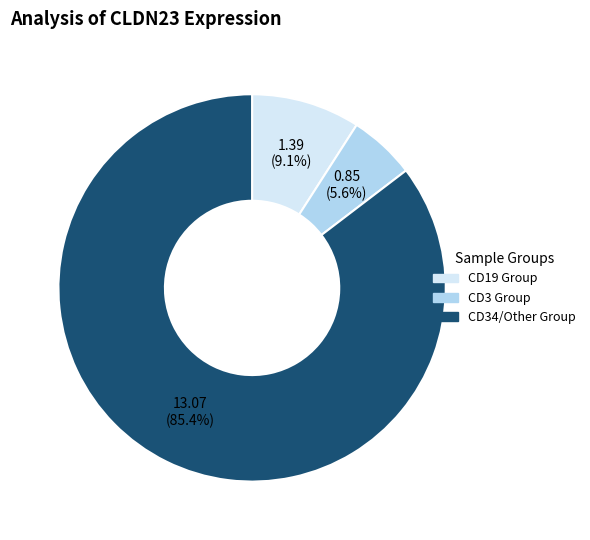

Which has a higher value, CD34/Other Group or CD3 Group?

CD34/Other Group